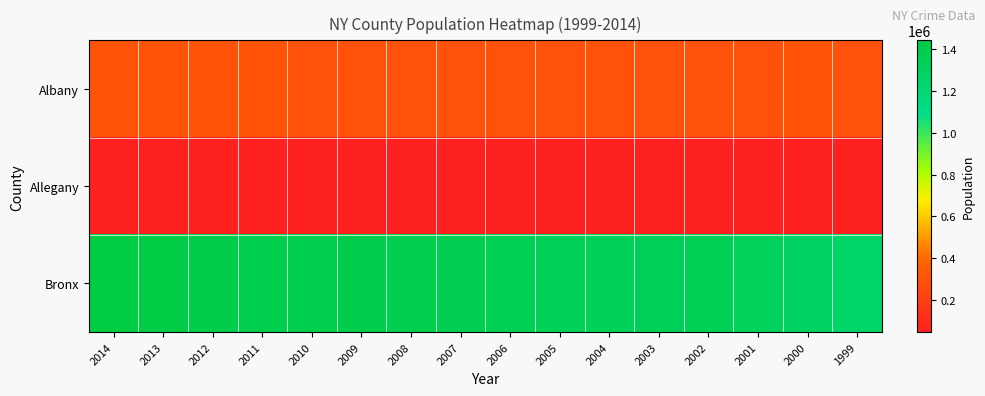

How many categories are shown in the chart?

16